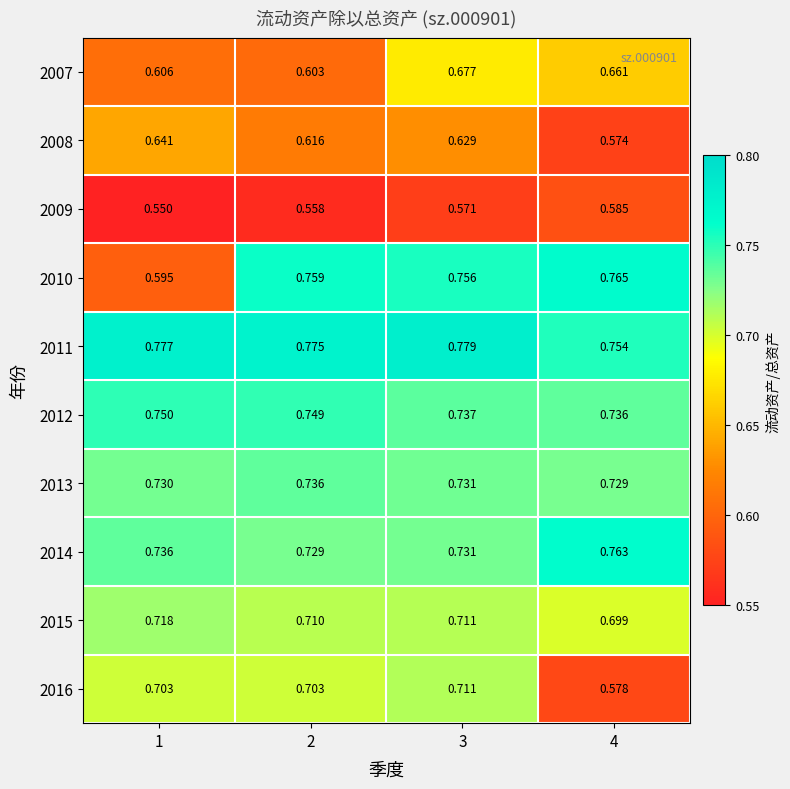

Is the value of 2008 at 2 greater than the value of 2010 at 1?

Yes